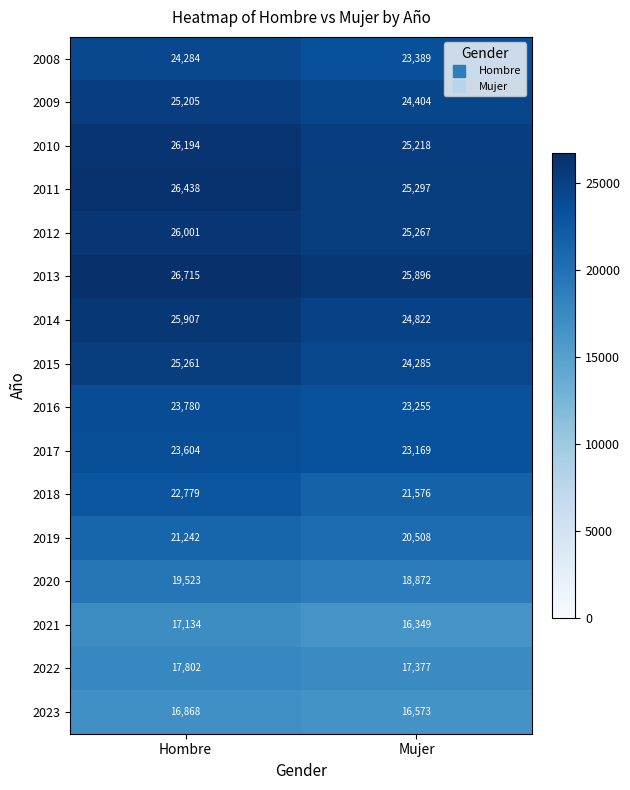

The 2016 series shows 34763 at Mujer. True or false?

False